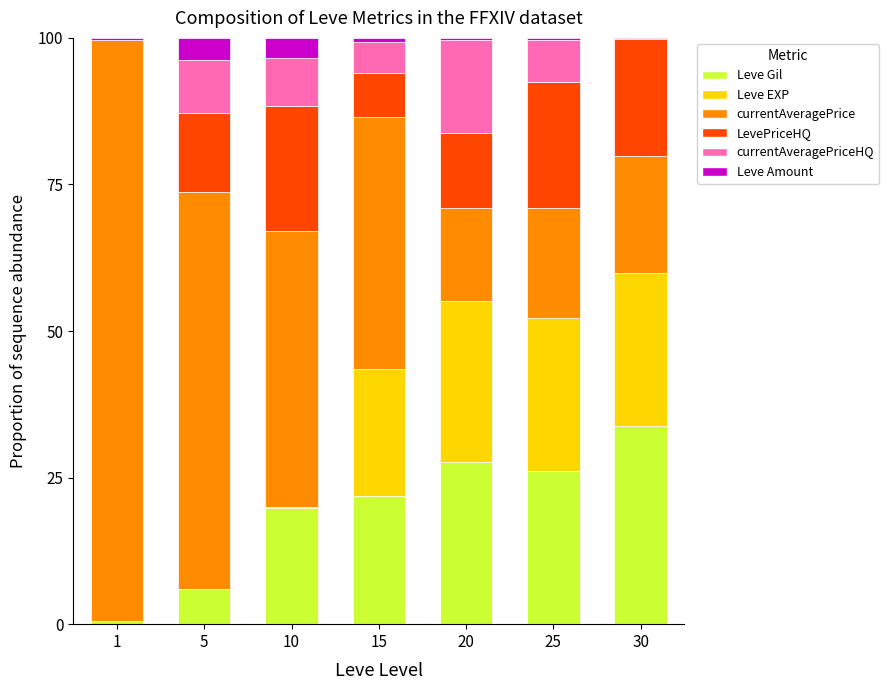

What is the maximum value for Leve Gil?

33.8